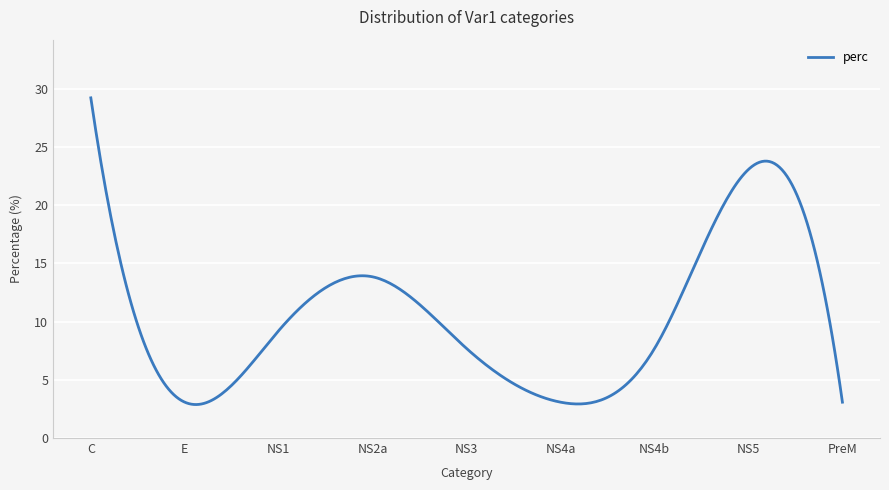

What is the greatest value displayed?

29.2